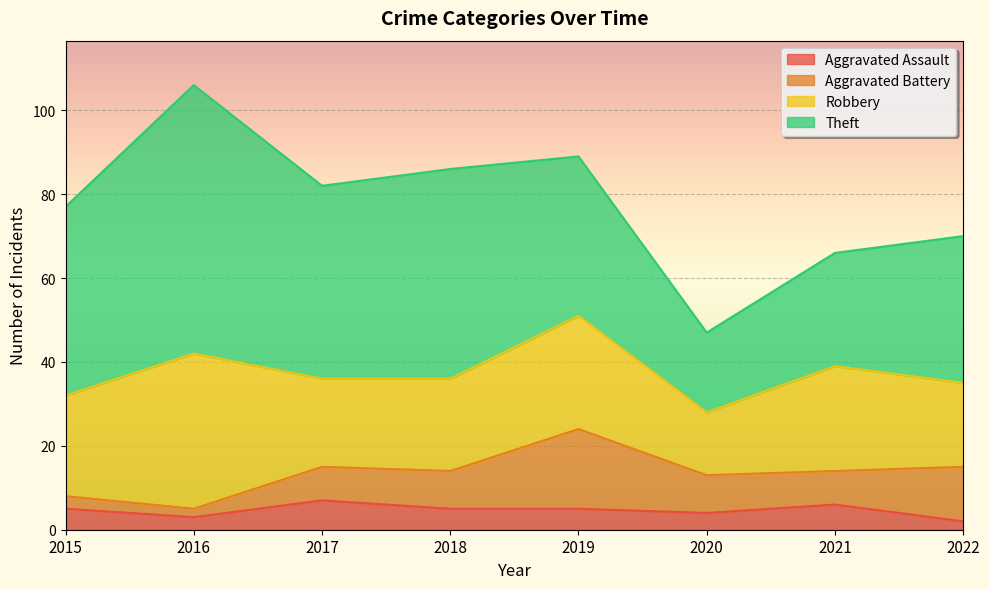

At which label does Robbery reach its peak?

2016